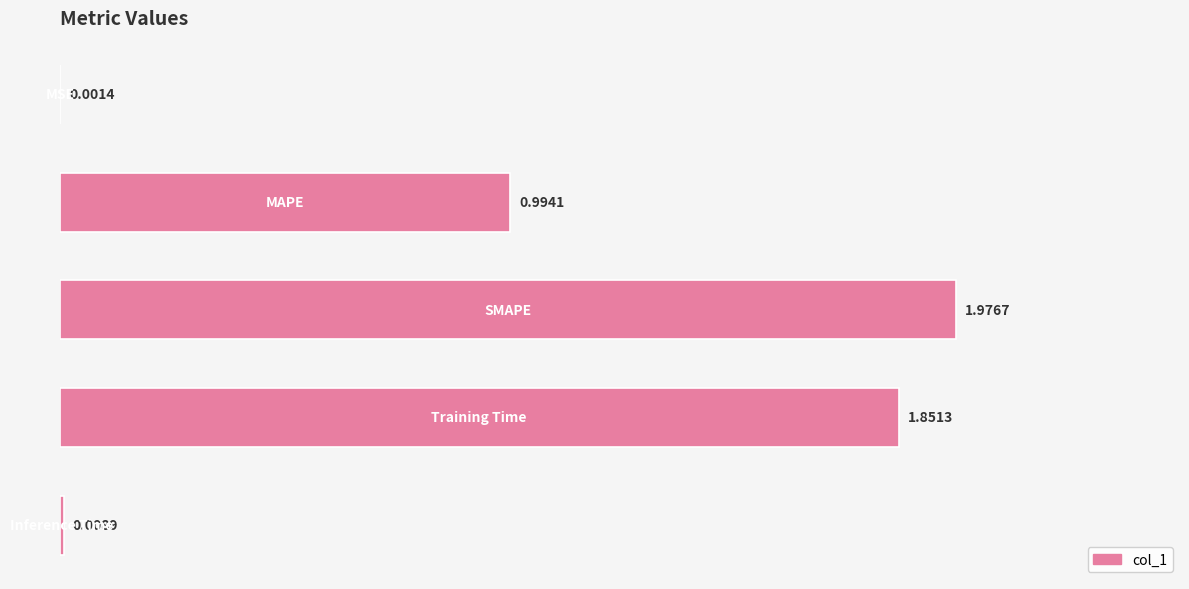

Are the bars horizontal?

Yes